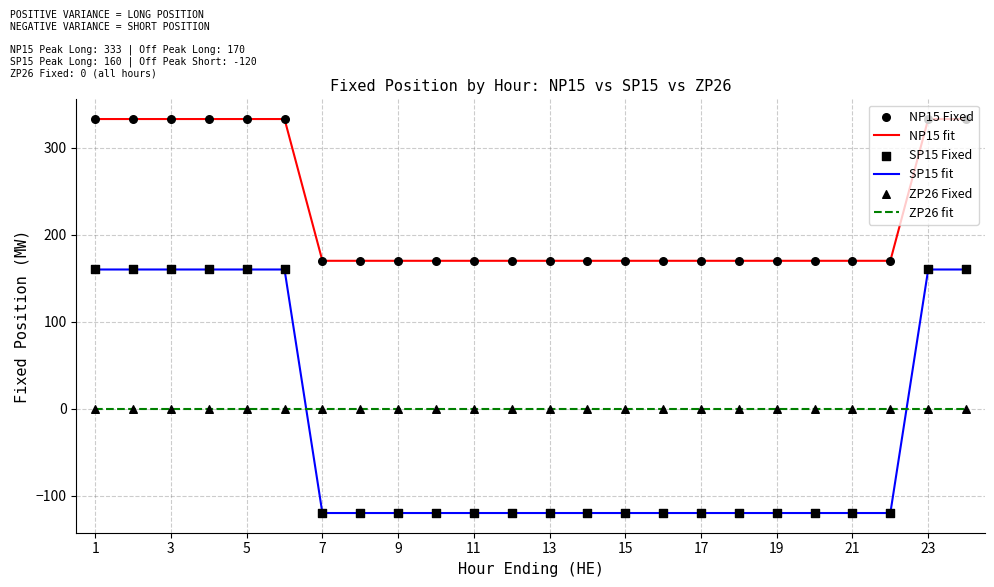

Which series has the largest range (max minus min)?

SP15 fit